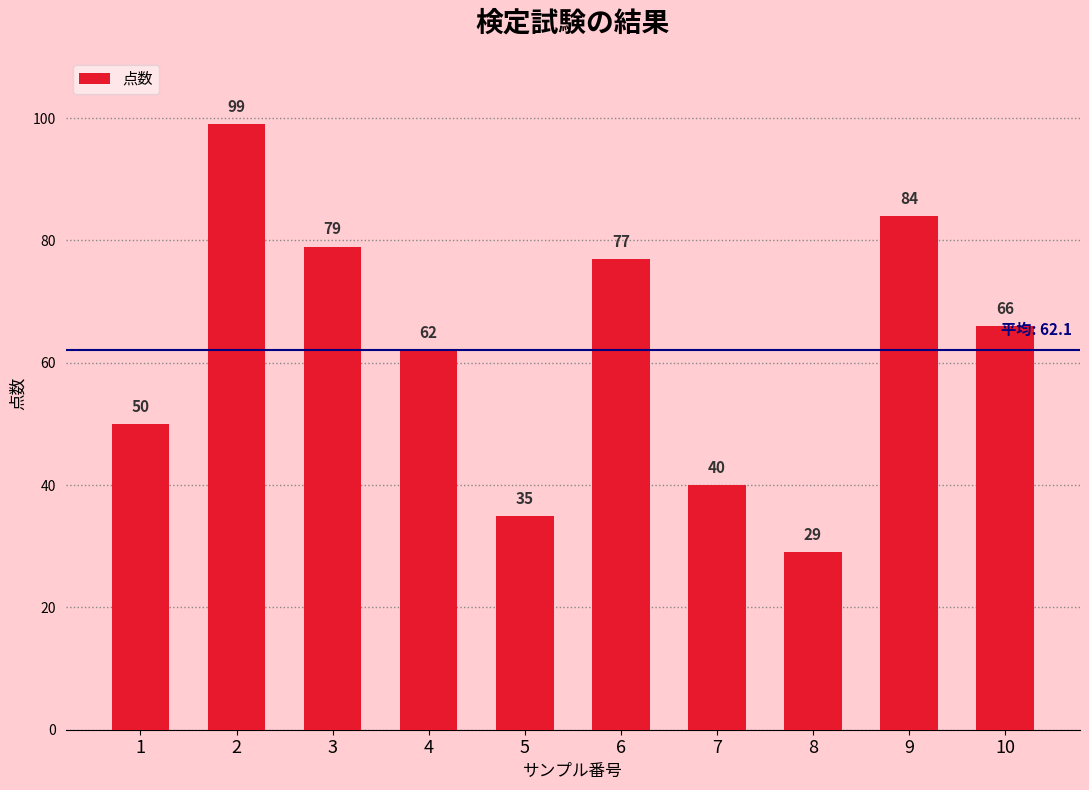

How many bars are there in total?

10